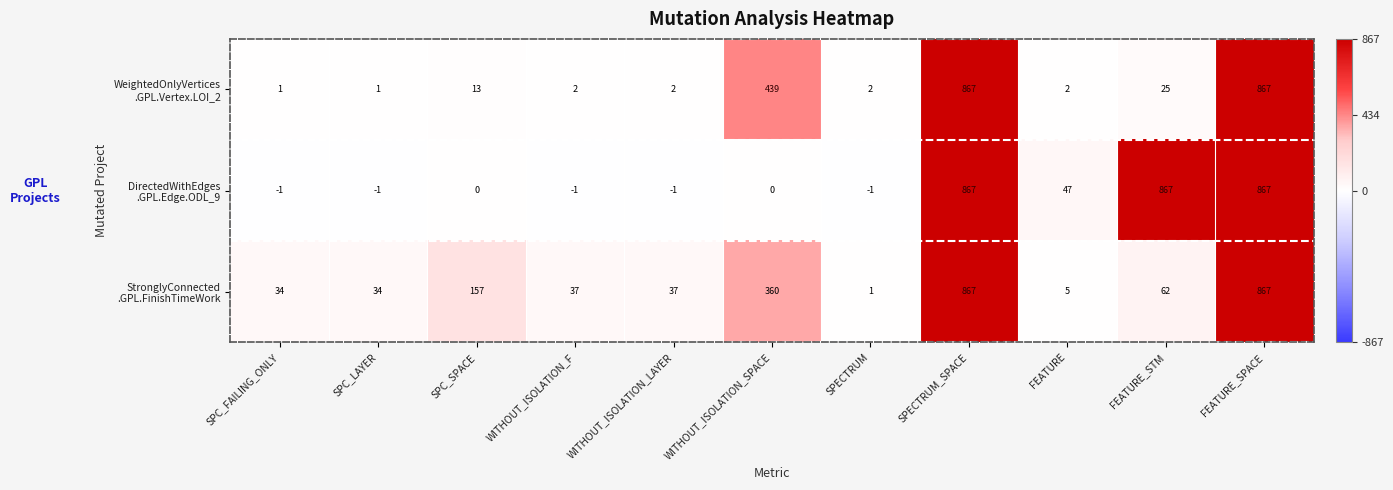

What is the difference between the highest and lowest values at SPC_FAILING_ONLY?

35